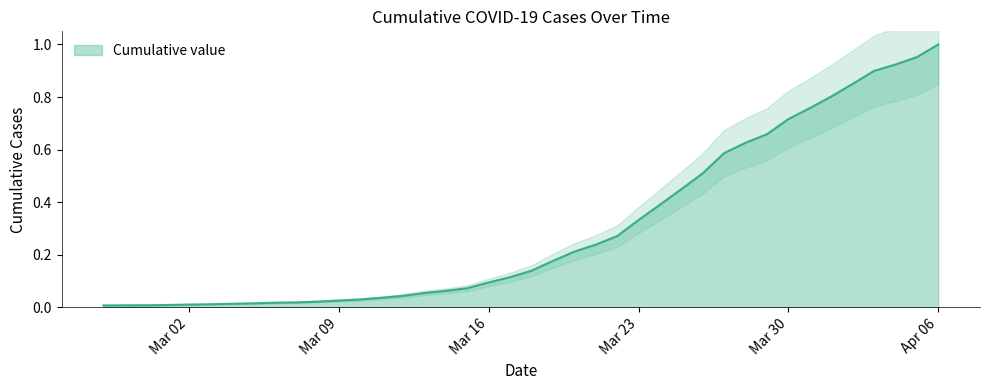

True or false: the data shows 0.5 at 2020-03-26.

True